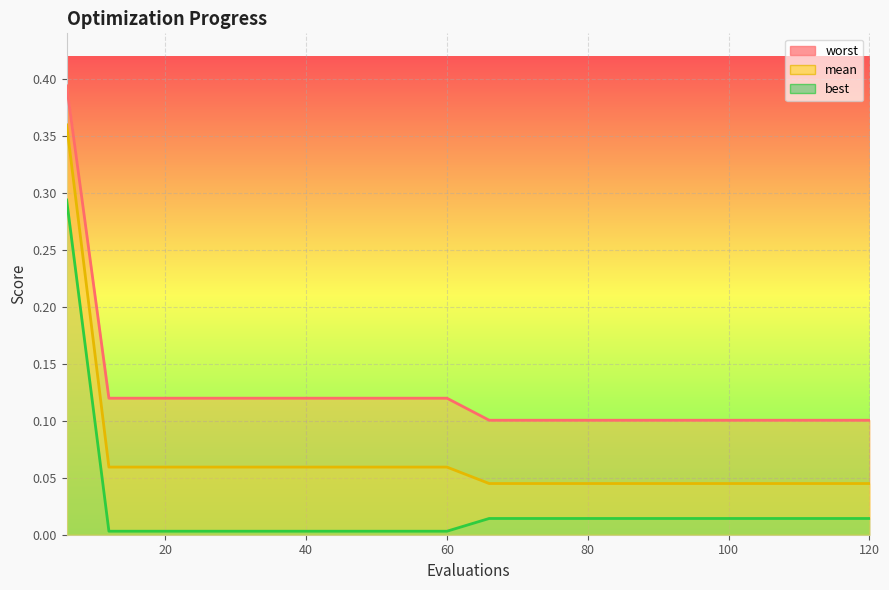

Which category has the lowest value in the mean series?

66